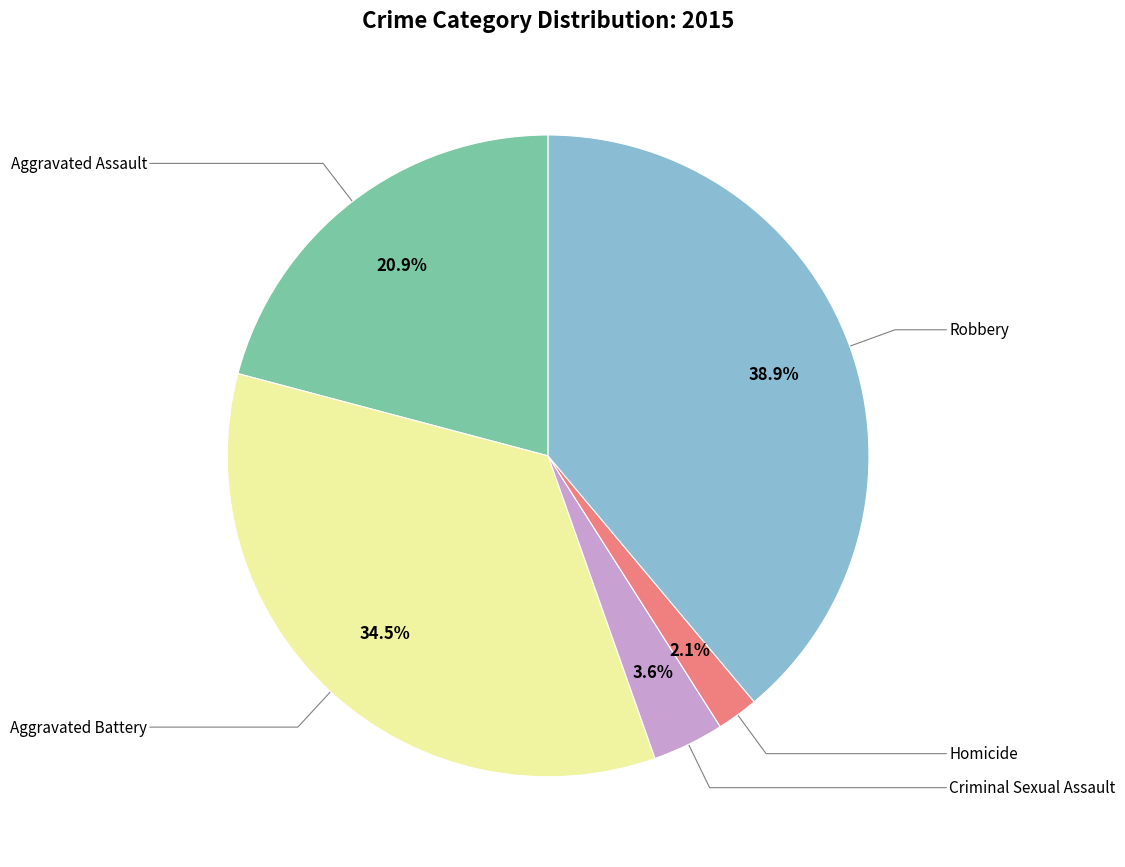

How many slices are in this pie chart?

5